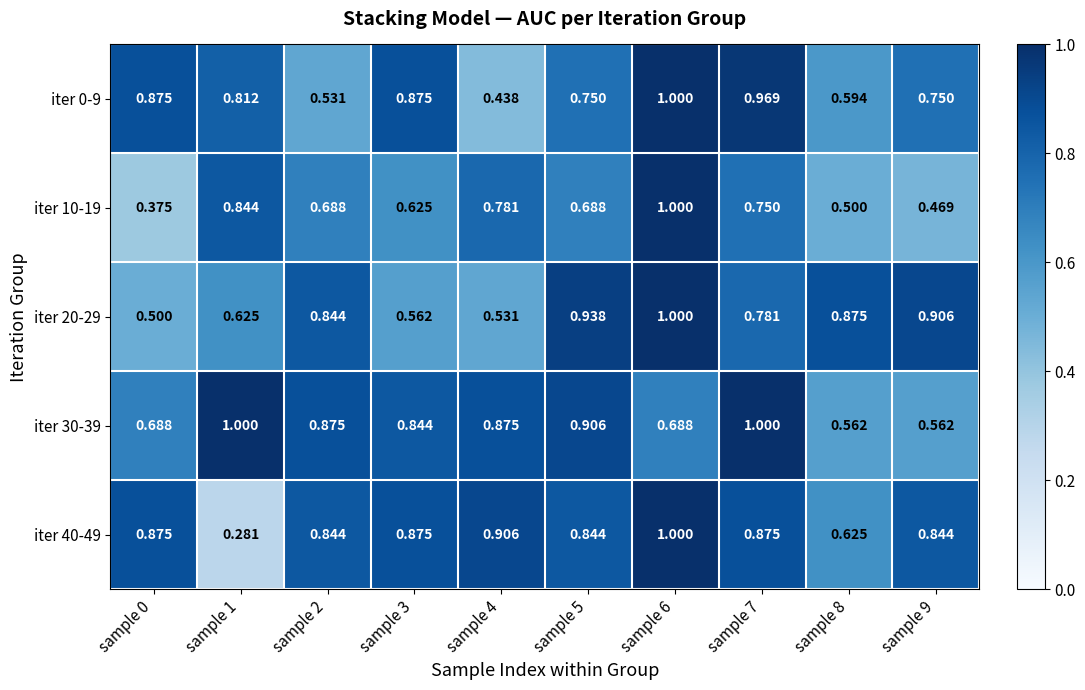

Reading left to right, transcribe all the data shown in this chart.

iter 0-9: sample 0=0.9	sample 1=0.8	sample 2=0.5	sample 3=0.9	sample 4=0.4	sample 5=0.8	sample 6=1.0	sample 7=1.0	sample 8=0.6	sample 9=0.8
iter 10-19: sample 0=0.4	sample 1=0.8	sample 2=0.7	sample 3=0.6	sample 4=0.8	sample 5=0.7	sample 6=1.0	sample 7=0.8	sample 8=0.5	sample 9=0.5
iter 20-29: sample 0=0.5	sample 1=0.6	sample 2=0.8	sample 3=0.6	sample 4=0.5	sample 5=0.9	sample 6=1.0	sample 7=0.8	sample 8=0.9	sample 9=0.9
iter 30-39: sample 0=0.7	sample 1=1.0	sample 2=0.9	sample 3=0.8	sample 4=0.9	sample 5=0.9	sample 6=0.7	sample 7=1.0	sample 8=0.6	sample 9=0.6
iter 40-49: sample 0=0.9	sample 1=0.3	sample 2=0.8	sample 3=0.9	sample 4=0.9	sample 5=0.8	sample 6=1.0	sample 7=0.9	sample 8=0.6	sample 9=0.8